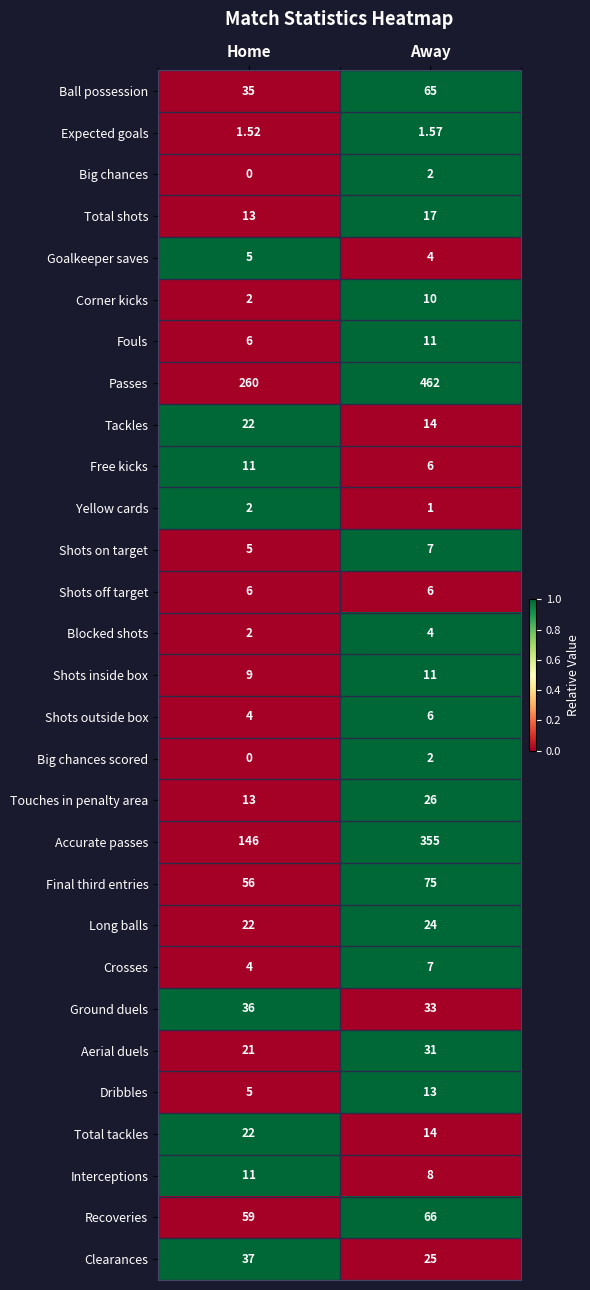

Which label corresponds to the smallest value in the chart?

Home